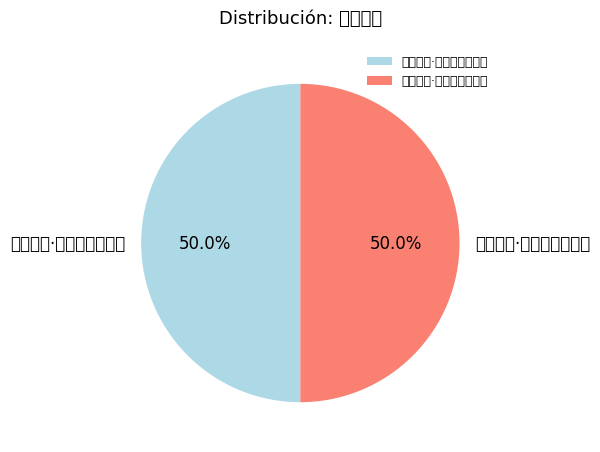

What portion of the pie excludes 梅花七律·雪白都无半点尘?

50.0%